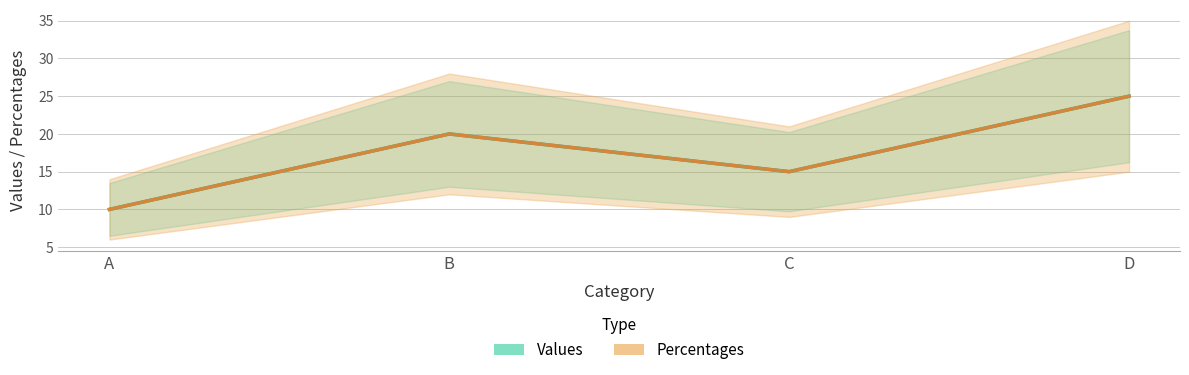

At which label does Percentages first exceed 20?

D